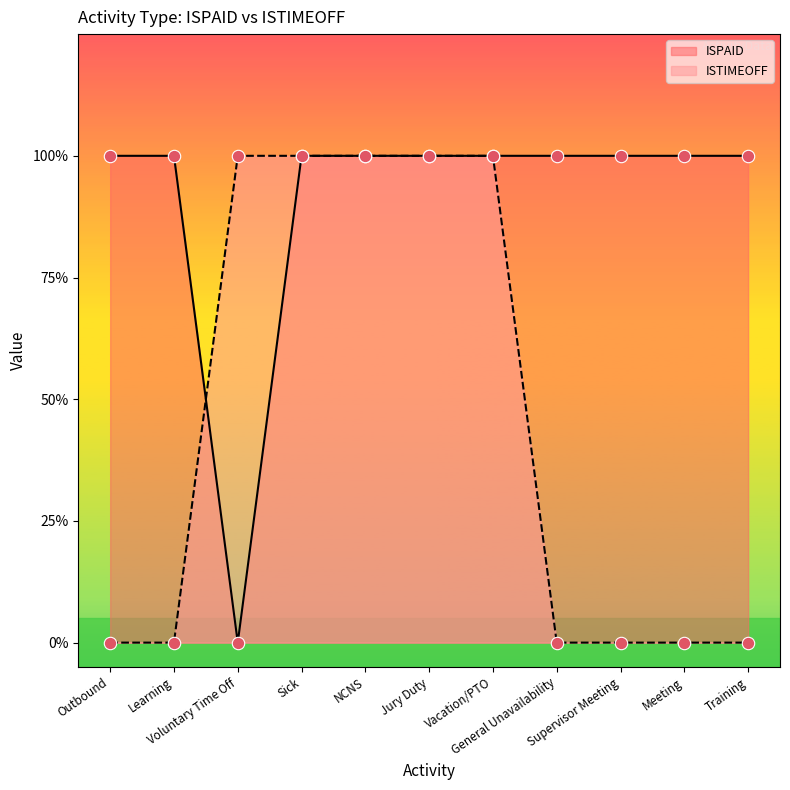

Which series reaches the maximum Y coordinate?

ISPAID